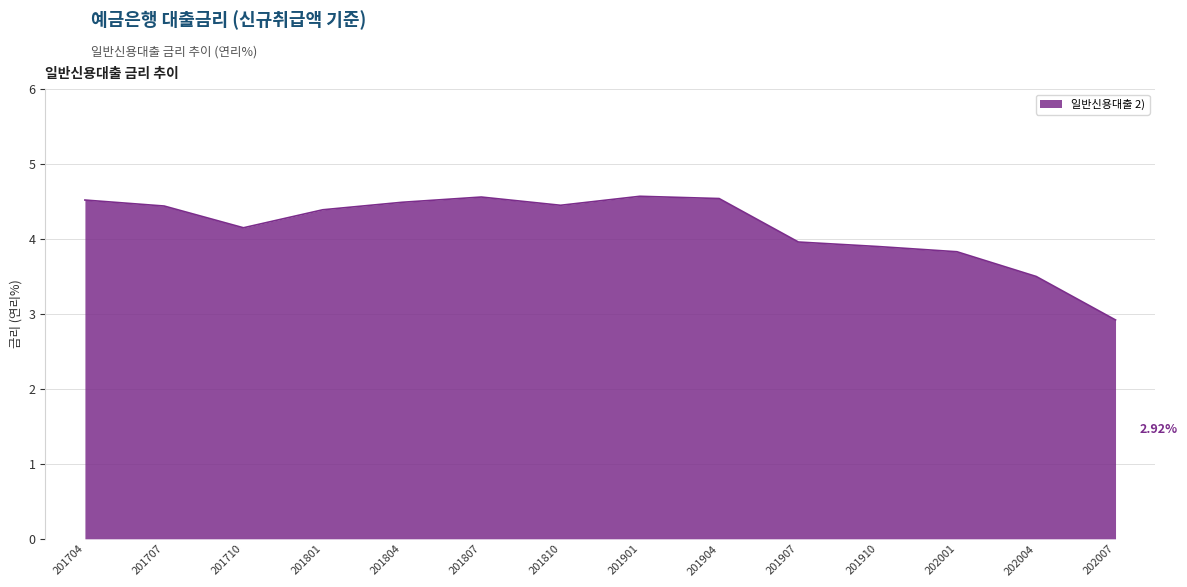

What is the change in value from 201910 to 202007?

-1.0